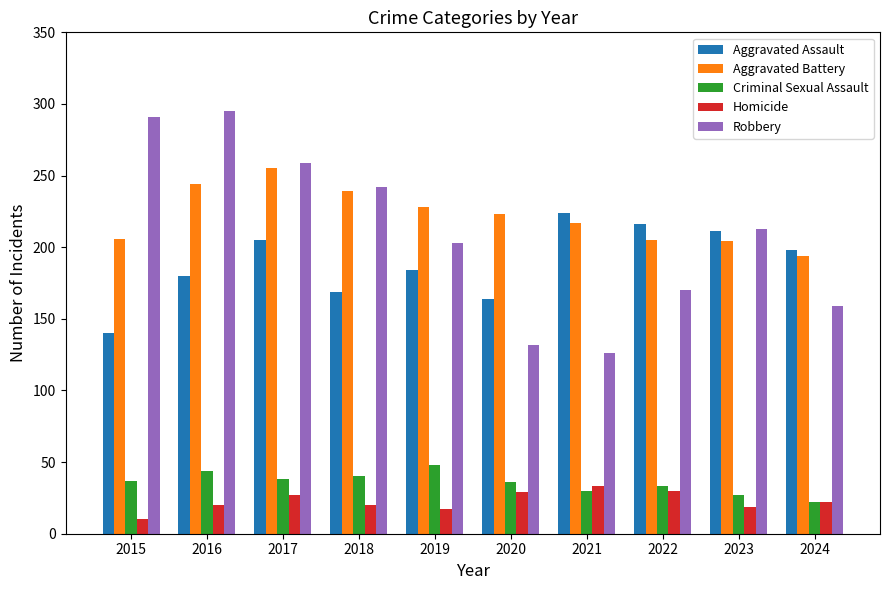

What is the difference between the highest and lowest values at 2019?

211